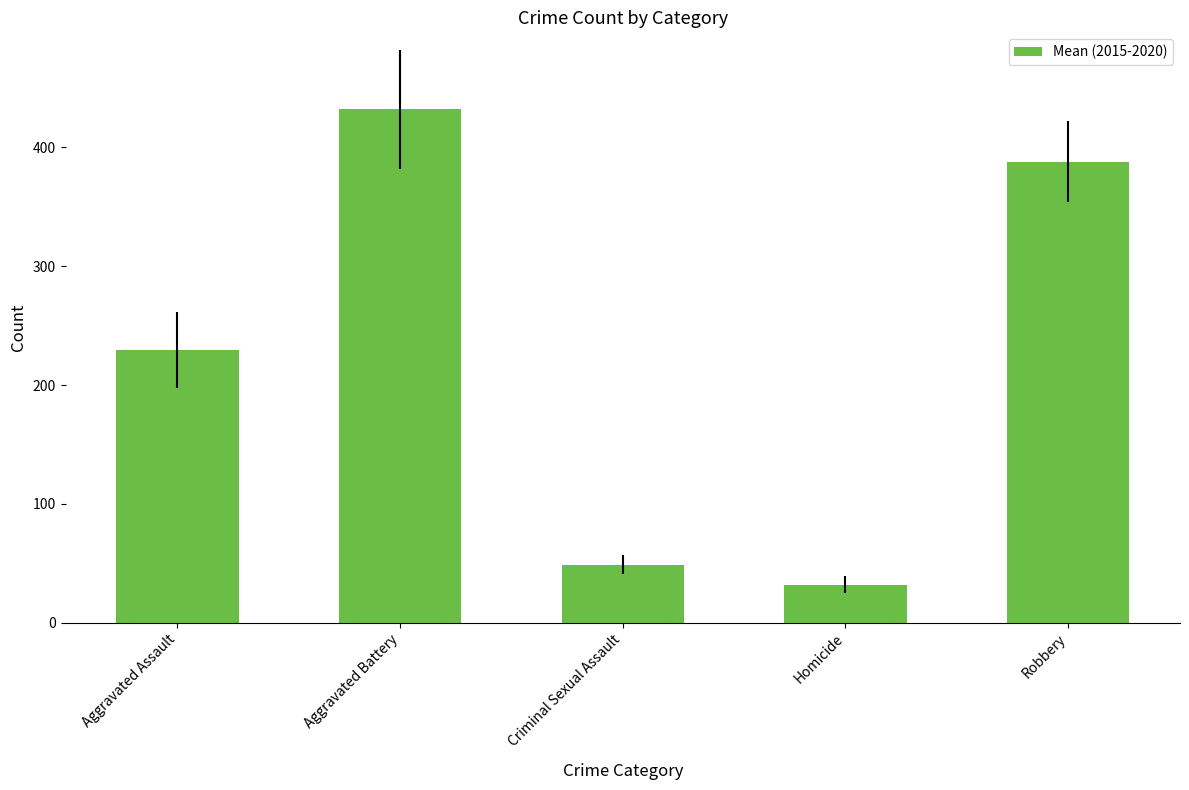

Rank the categories by value from highest to lowest.

Aggravated Battery, Robbery, Aggravated Assault, Criminal Sexual Assault, Homicide